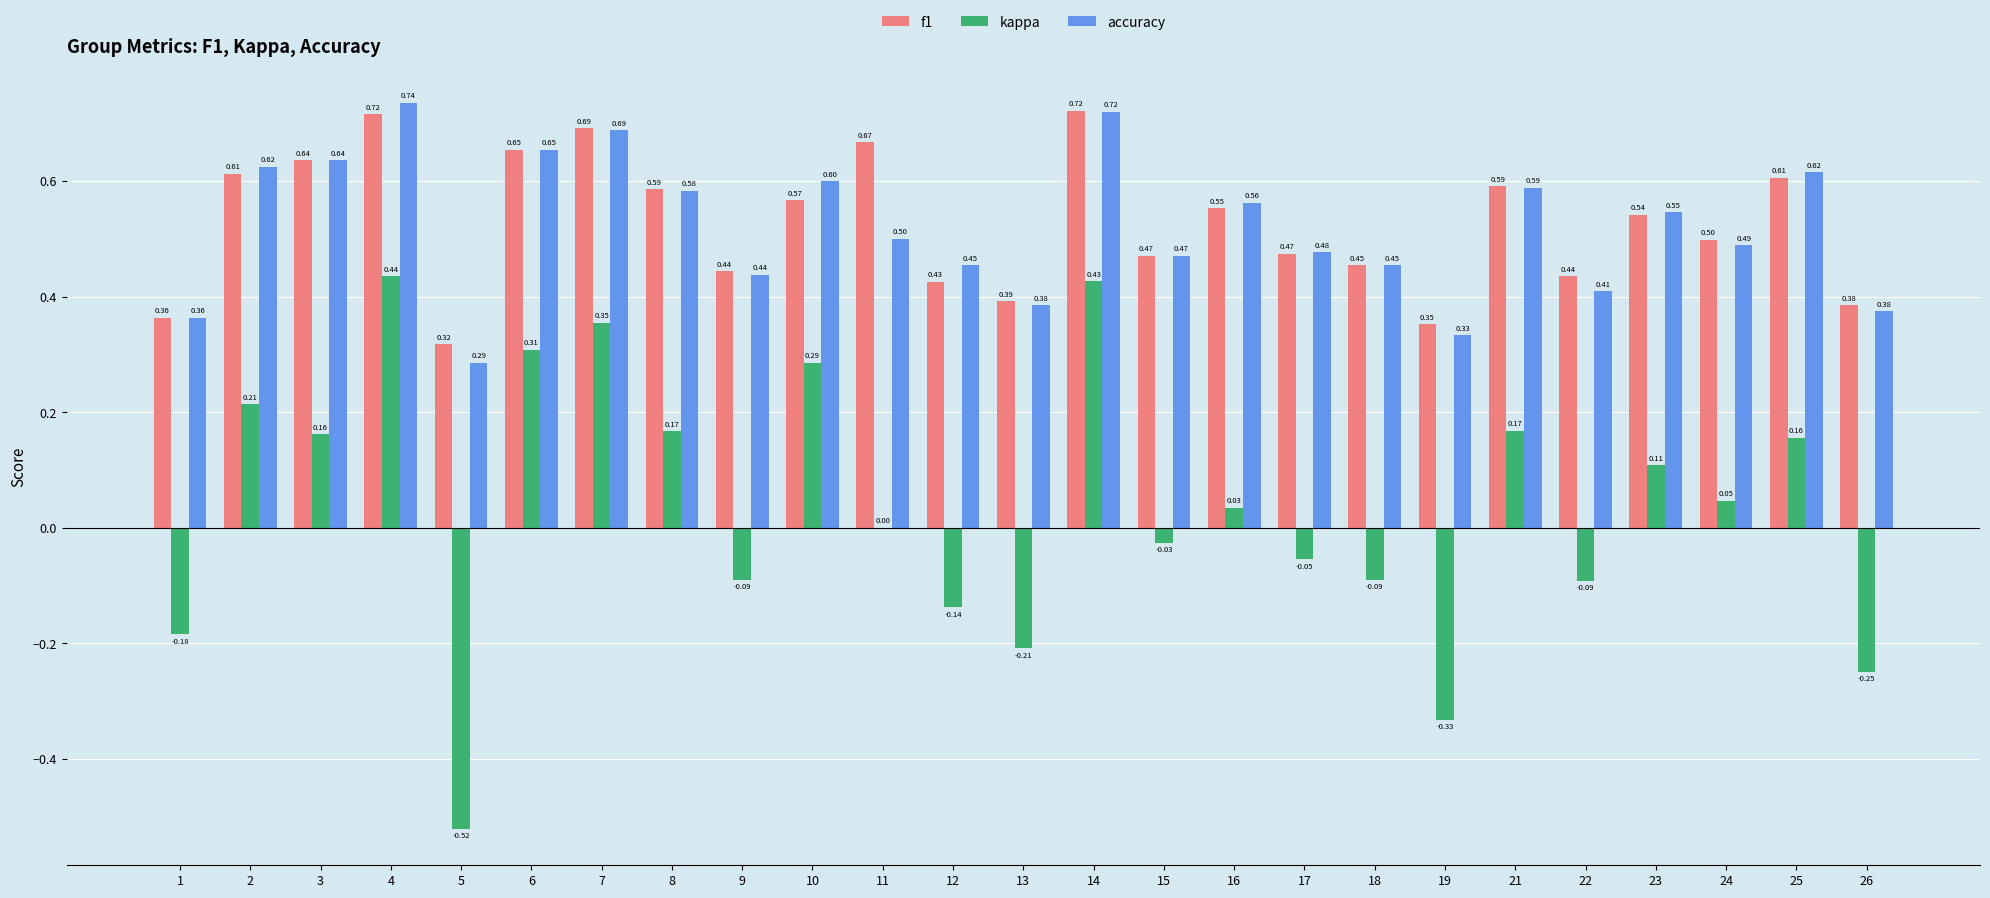

The value of accuracy at 24 is 0.5. True or false?

True